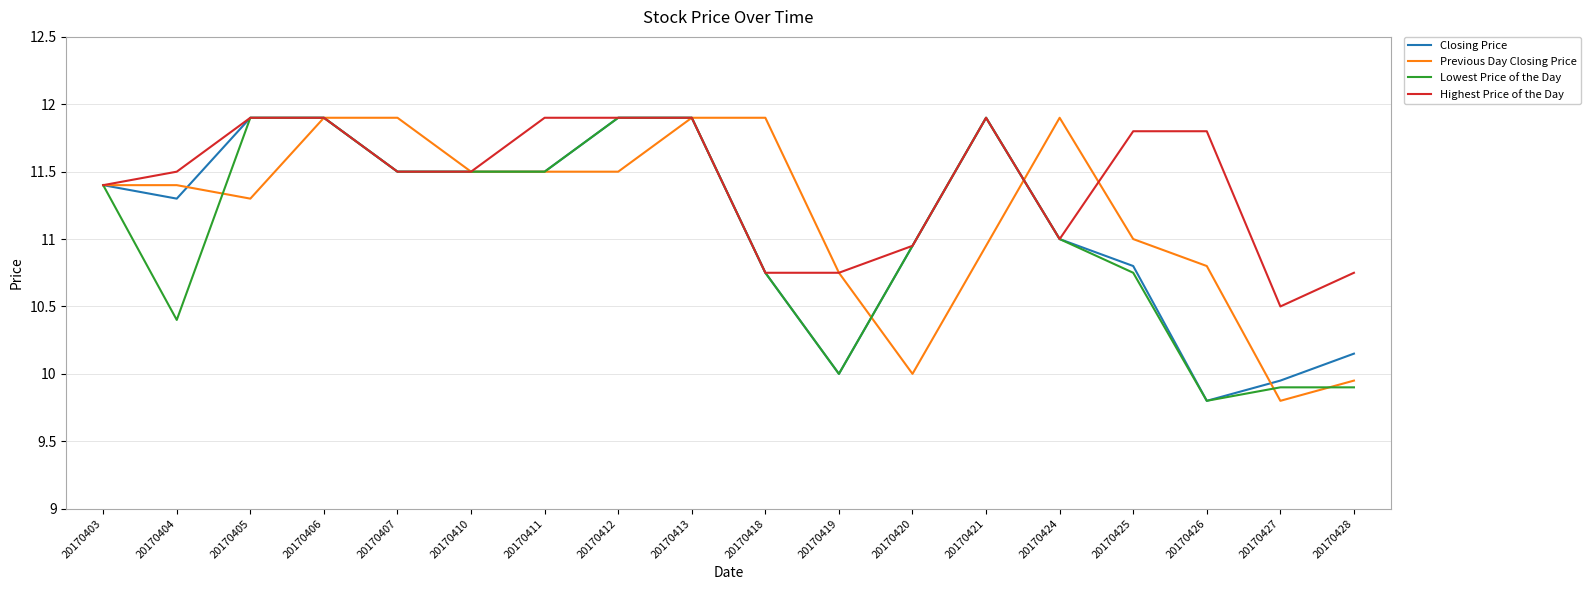

What is the total value across all series at 20170426?

42.2